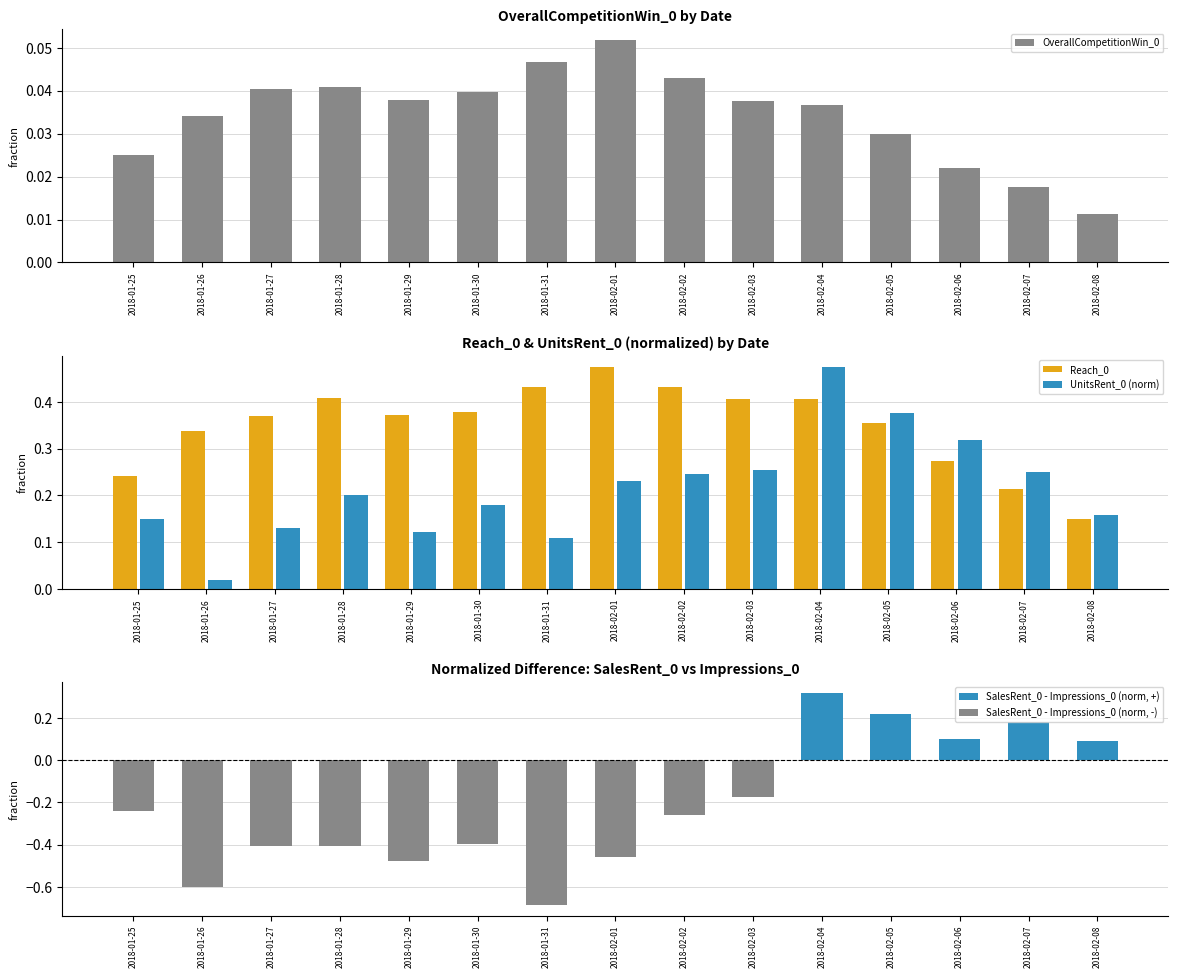

What position from the left is 2018-02-08?

15